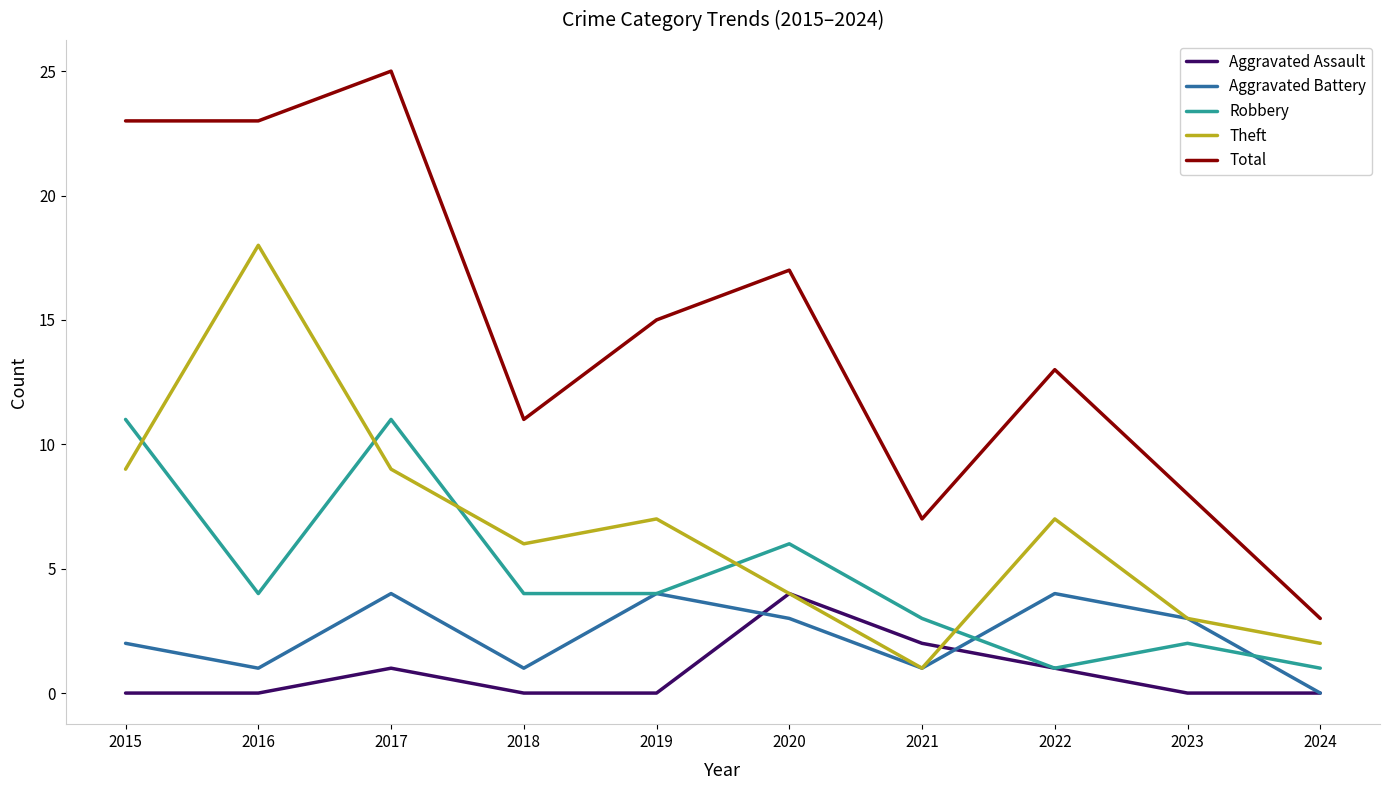

True or false: Theft and Total intersect in this chart.

False